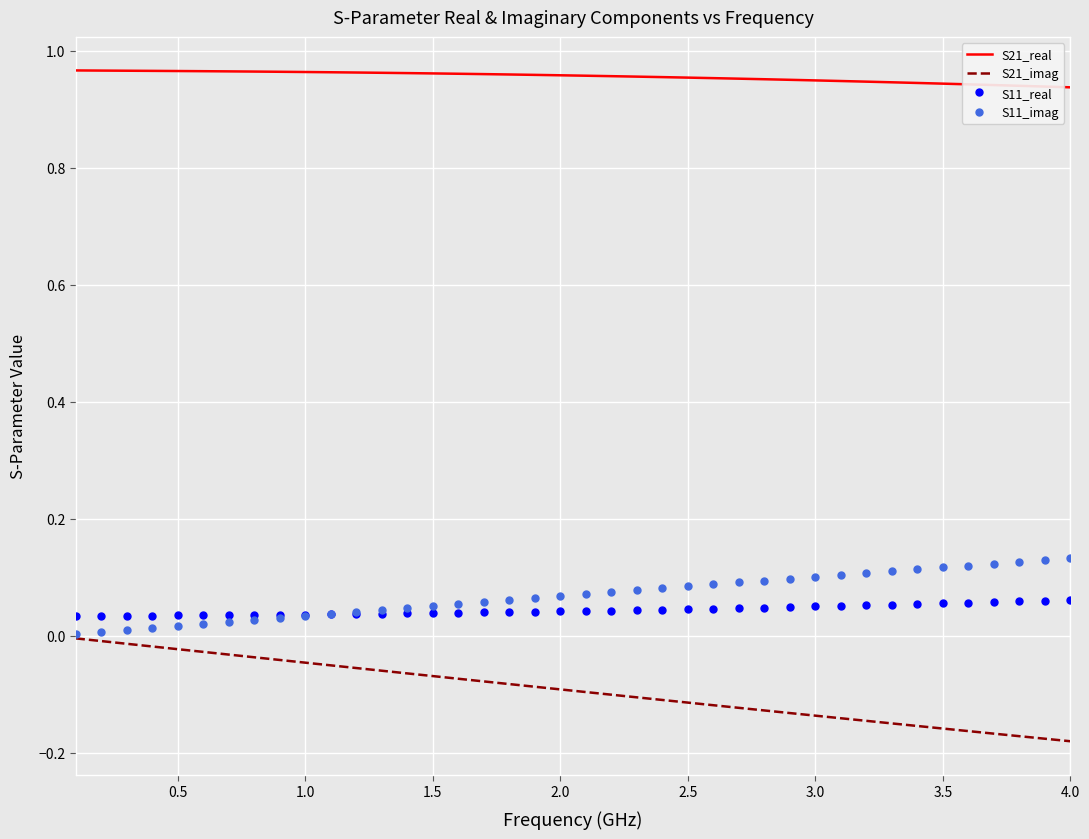

Which series has the largest total across all categories?

S21_real